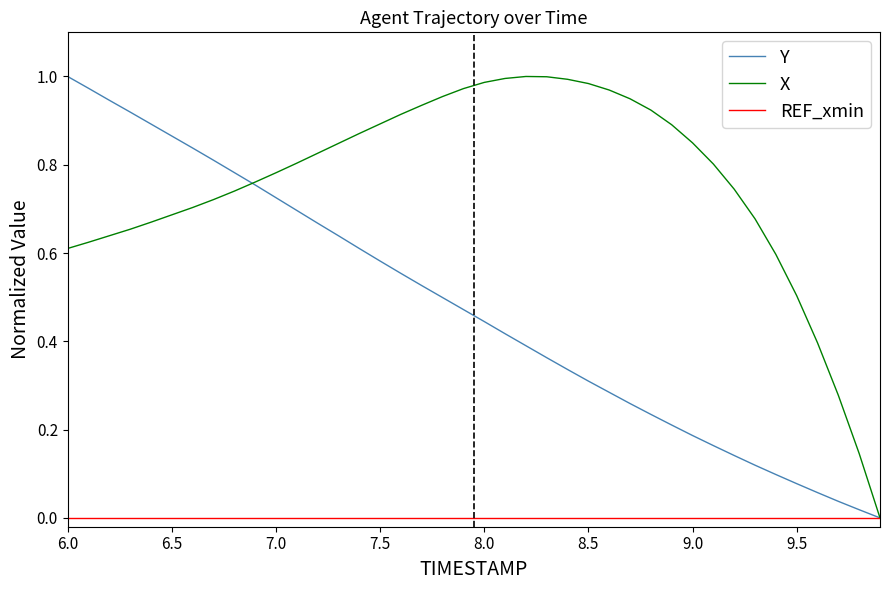

Which series has the largest total across all categories?

X